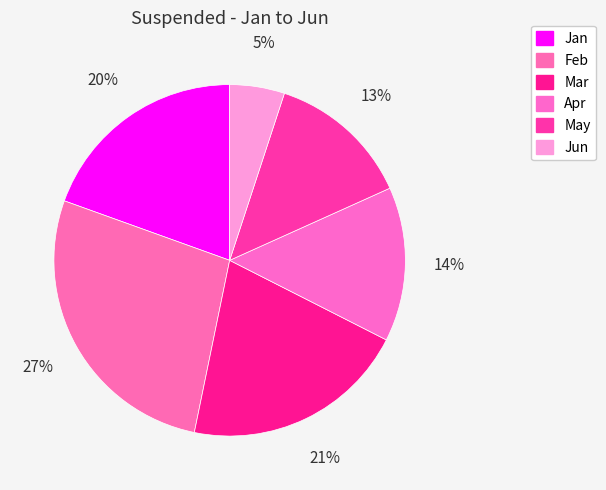

How many segments does this pie chart have?

6